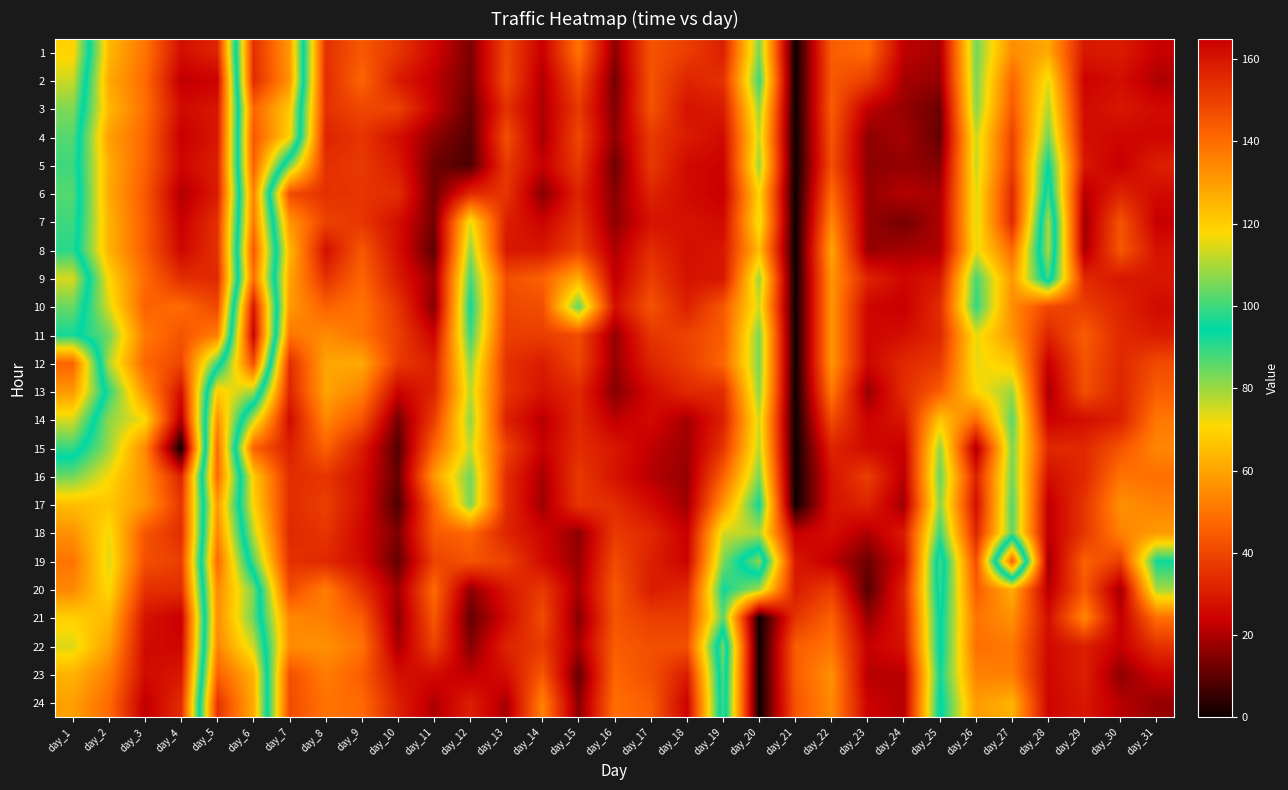

What is the maximum value shown in the chart?

165